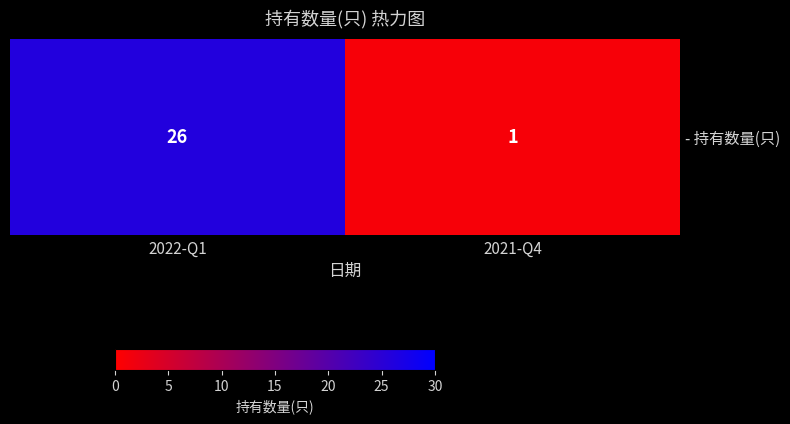

What is the change in value from 2022-Q1 to 2021-Q4?

-25